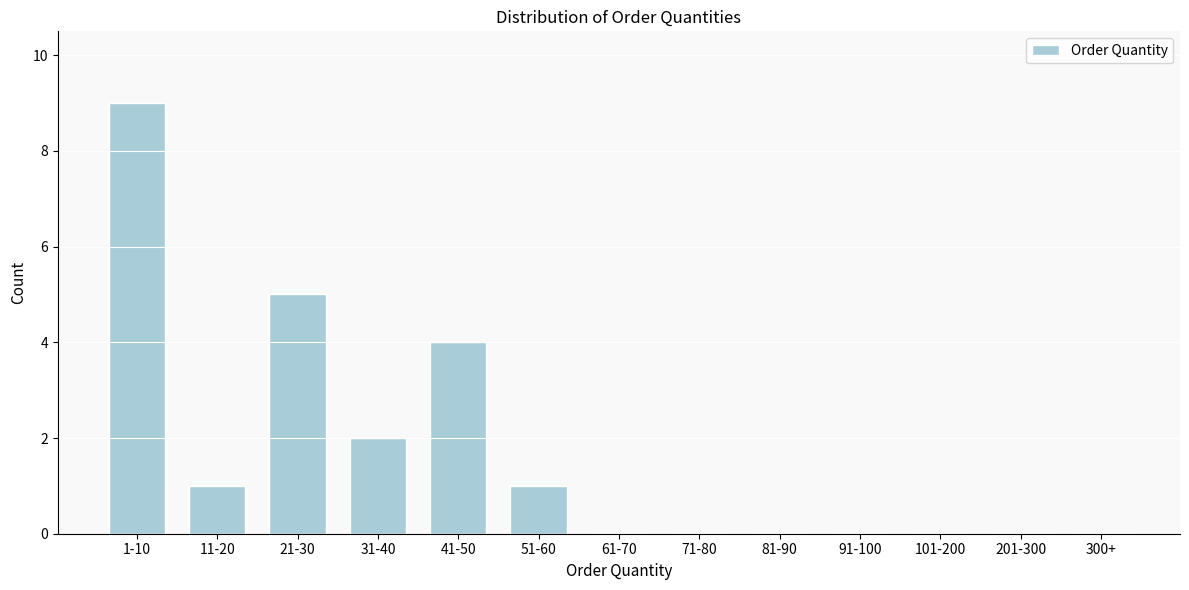

Reading left to right, what are all the values shown in this chart?

1-10=9	11-20=1	21-30=5	31-40=2	41-50=4	51-60=1	61-70=0	71-80=0	81-90=0	91-100=0	101-200=0	201-300=0	300+=0